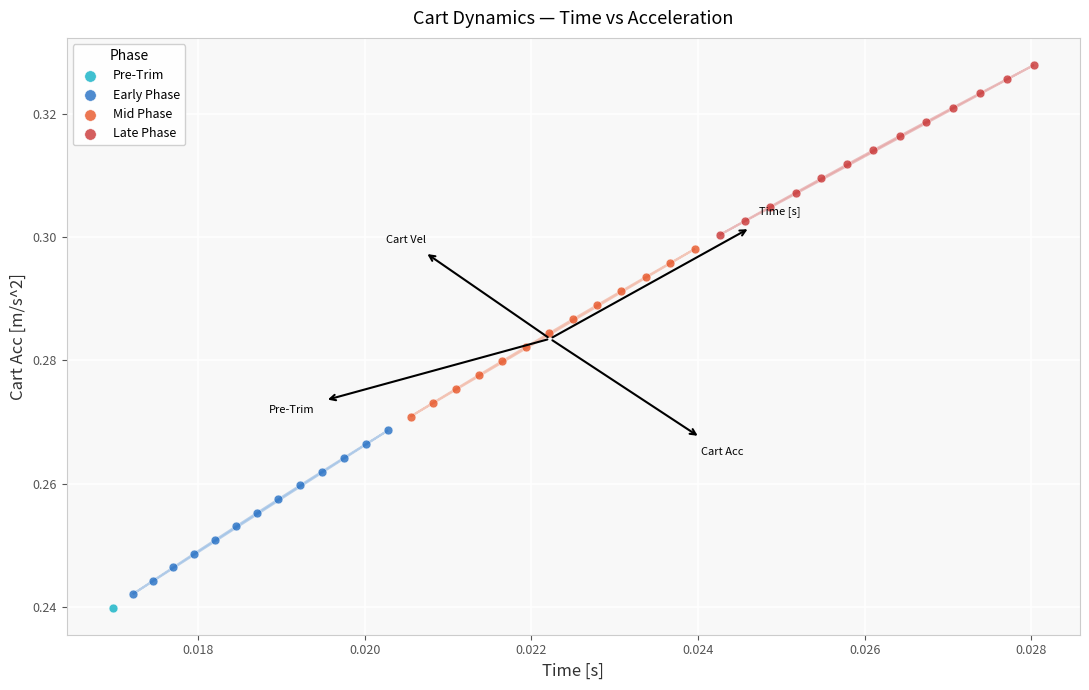

Which series contains the lowest Y value?

Pre-Trim